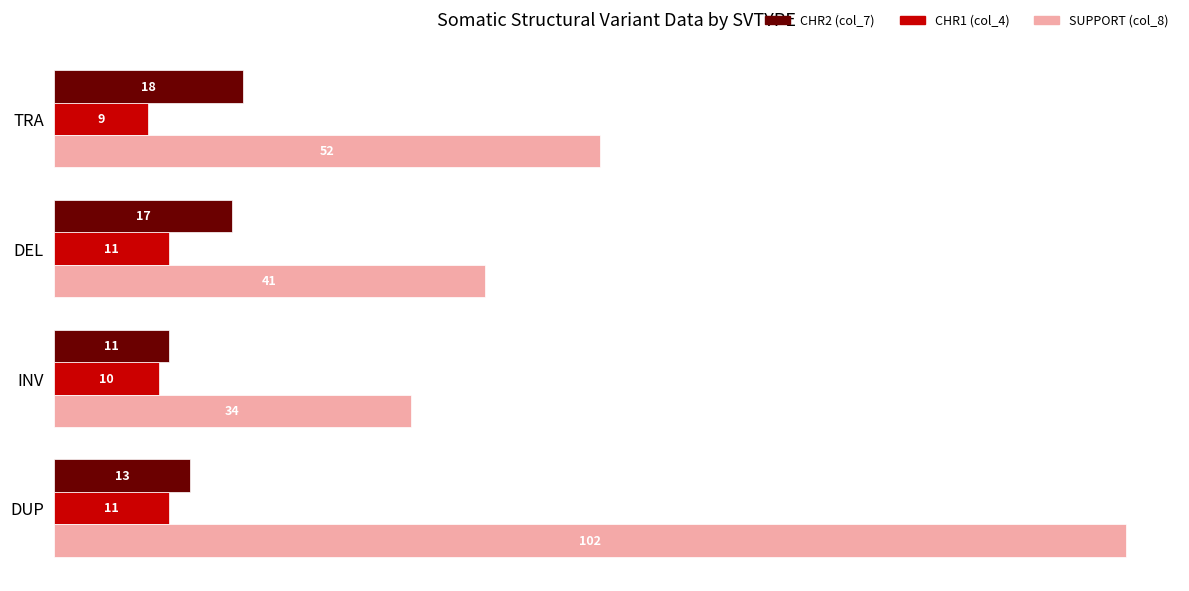

The SUPPORT (col_8) series shows 67 at DEL. True or false?

False